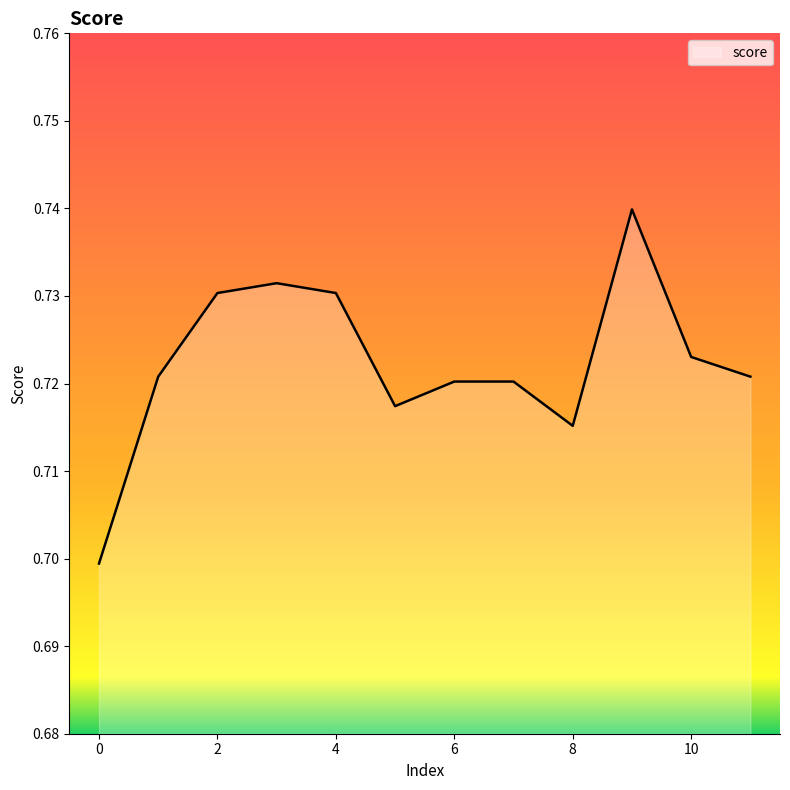

Reading left to right, transcribe all the data shown in this chart.

0.7	0.7	0.7	0.7	0.7	0.7	0.7	0.7	0.7	0.7	0.7	0.7